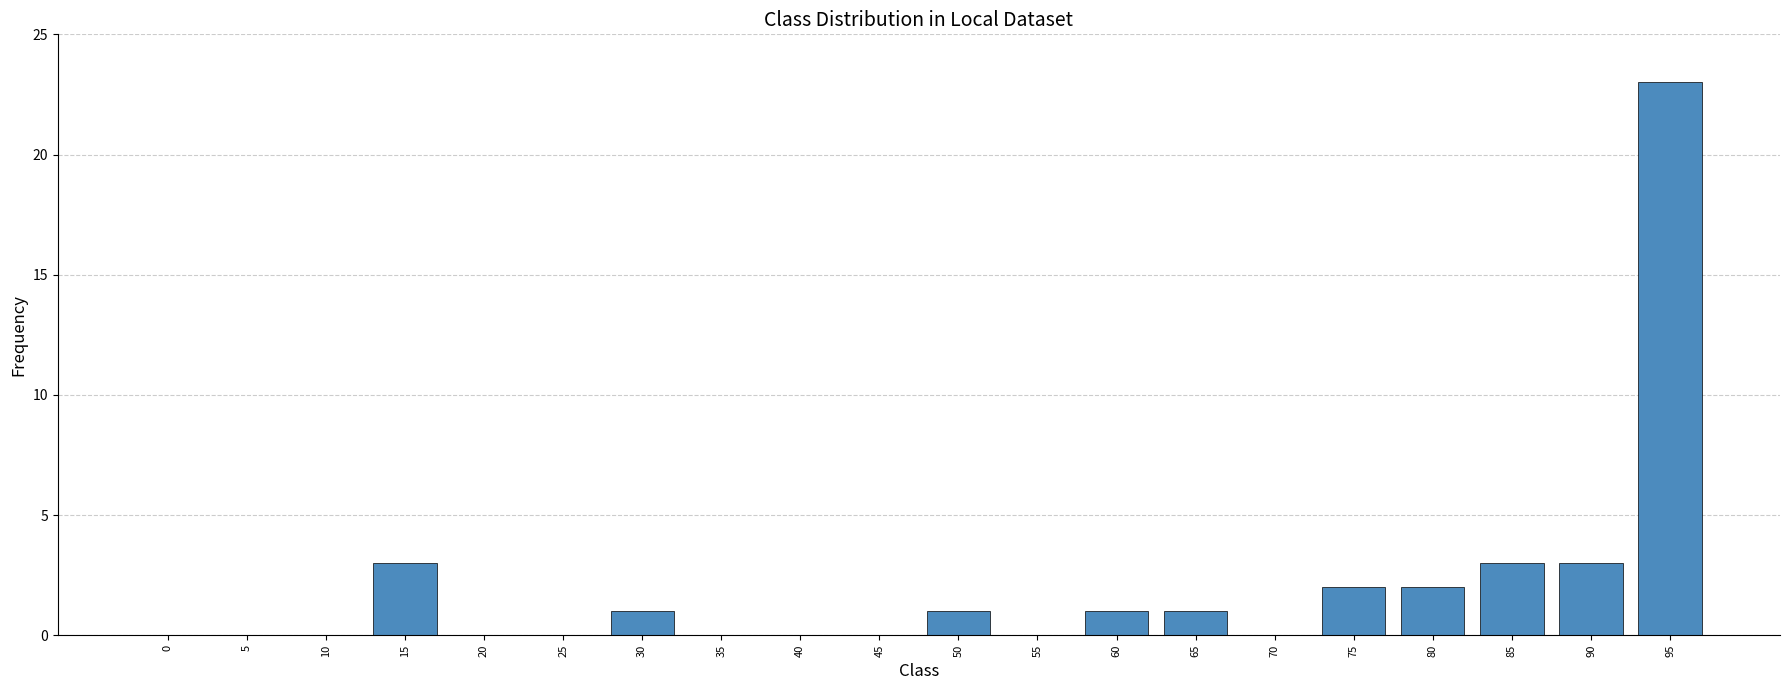

What is the maximum value shown in the chart?

23